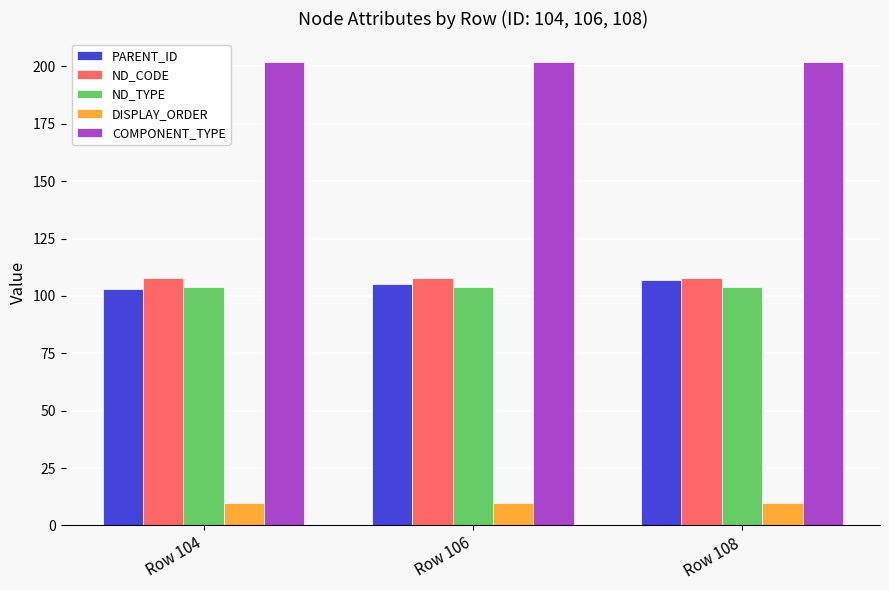

What are all the series names shown in the legend?

PARENT_ID, ND_CODE, ND_TYPE, DISPLAY_ORDER, COMPONENT_TYPE